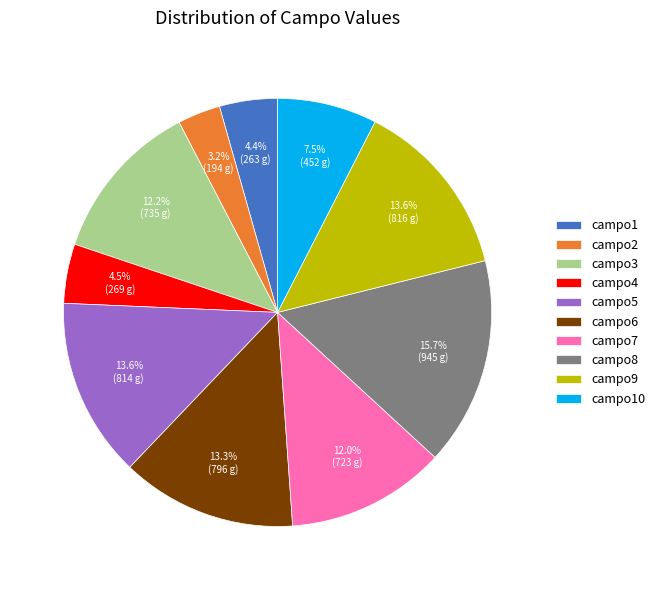

Which category has the biggest portion of the pie?

campo8